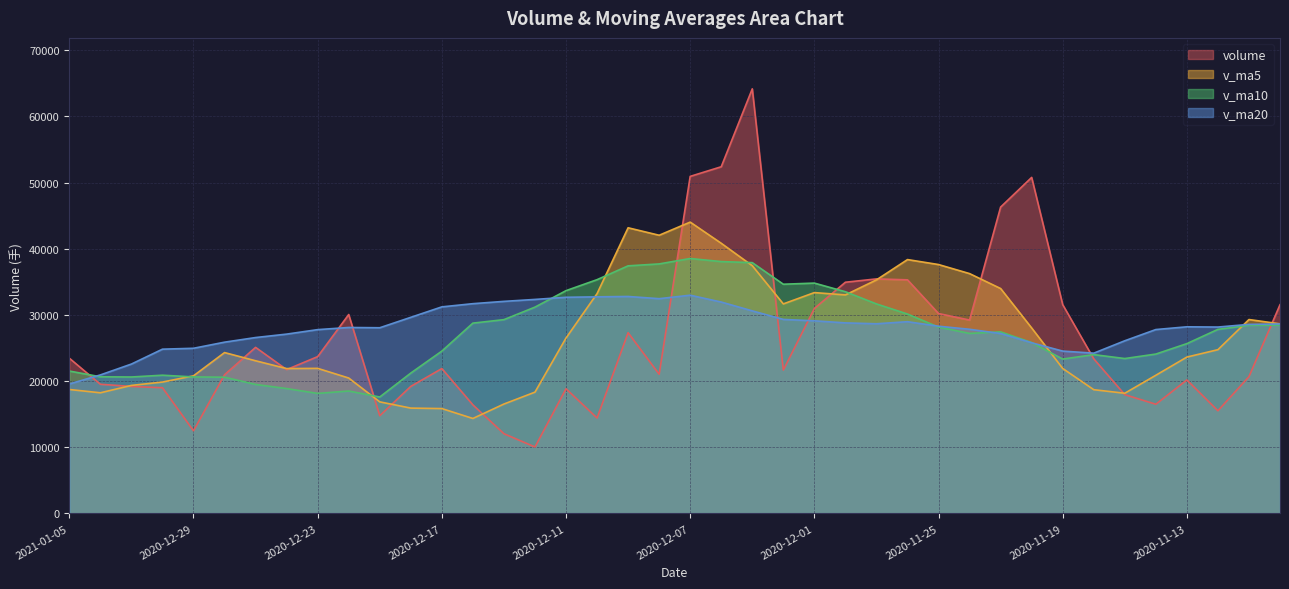

What is the minimum value shown in the chart?

10035.2